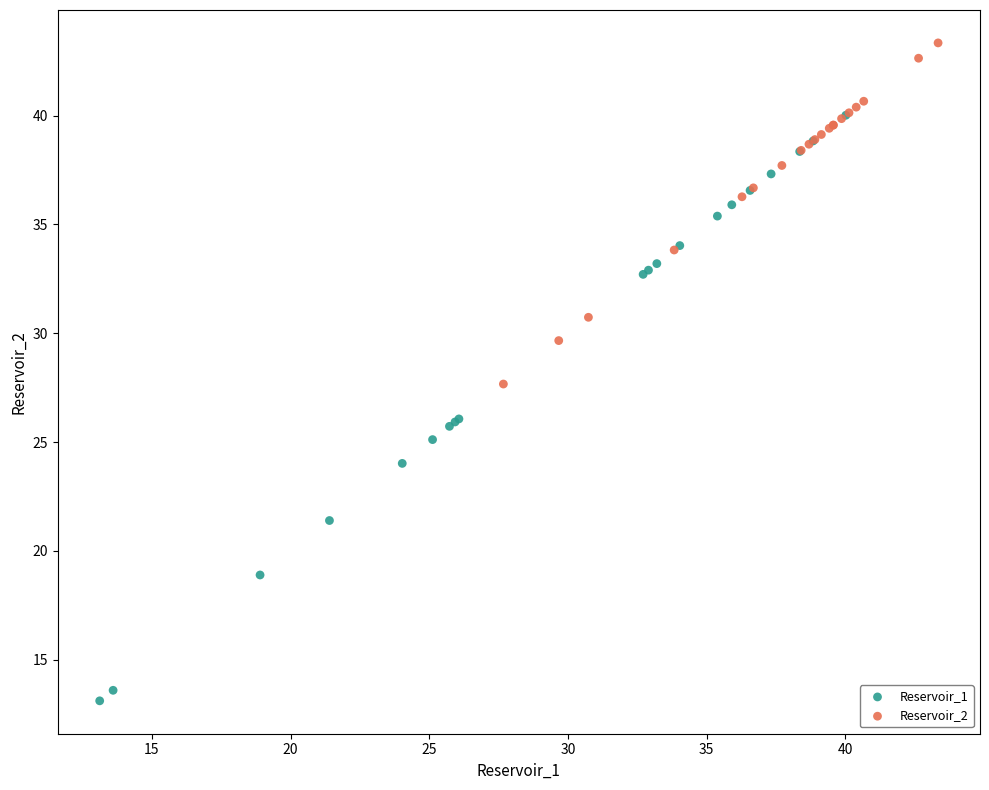

Which series reaches the maximum Y coordinate?

Reservoir_2